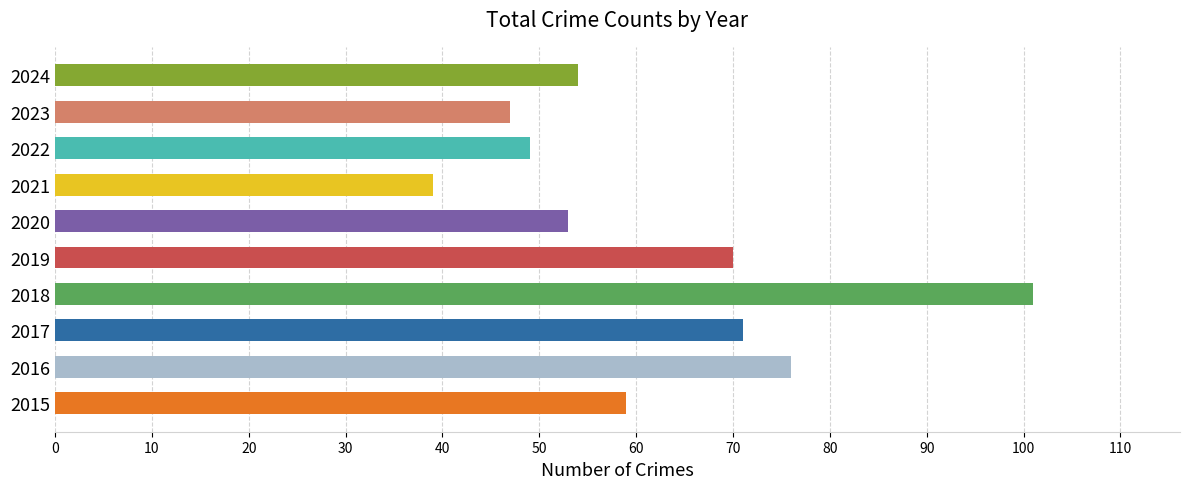

Where is the data nearest to the value 70?

2019